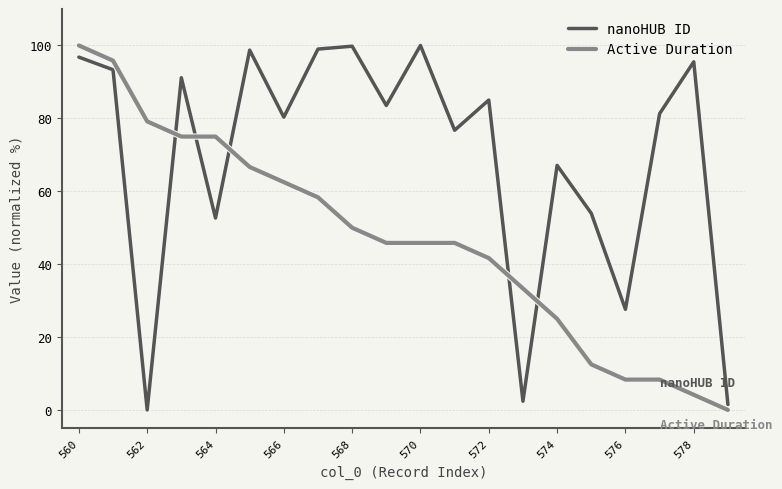

Which series has the largest total across all categories?

nanoHUB ID